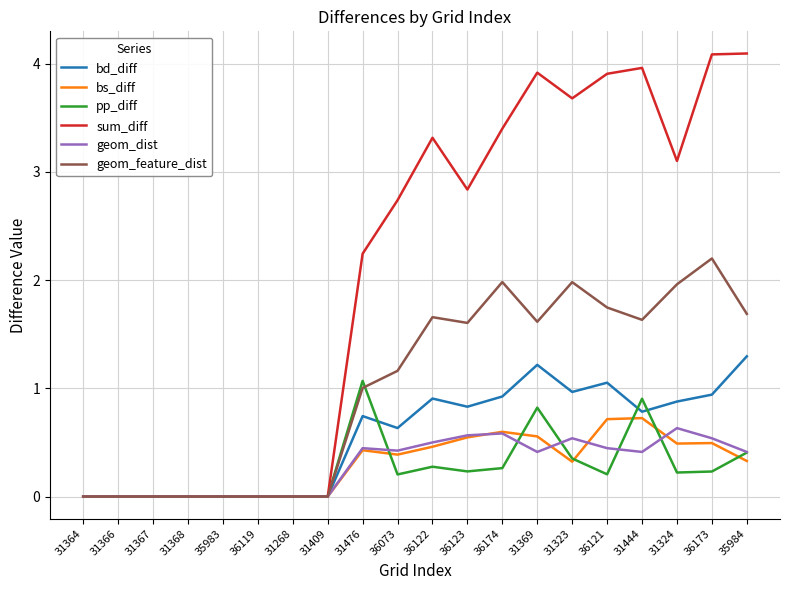

What is the difference between the highest and lowest values at 36073?

2.5